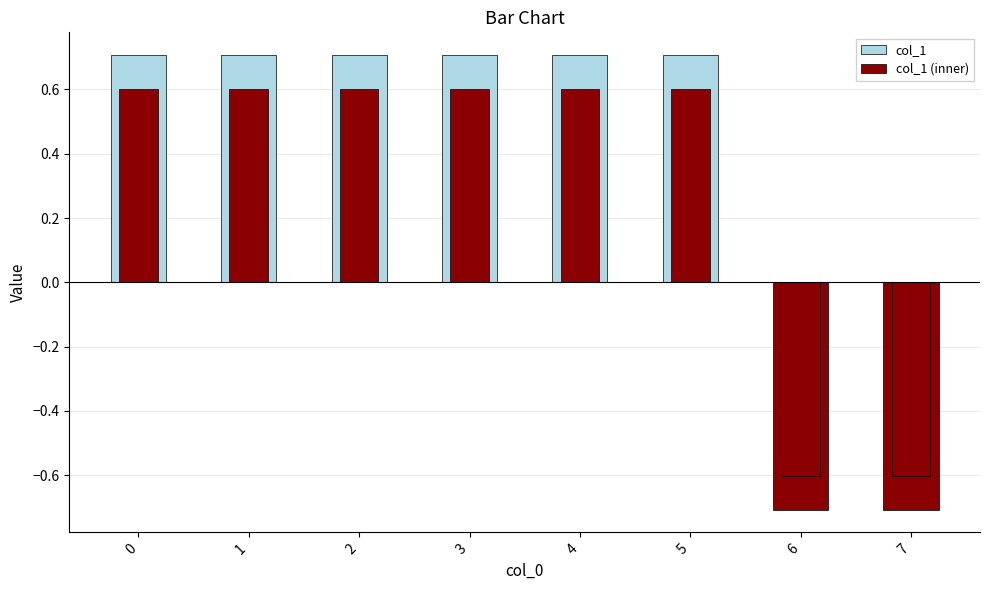

What is the value of the col_1 bar at the 5th from the left?

0.7